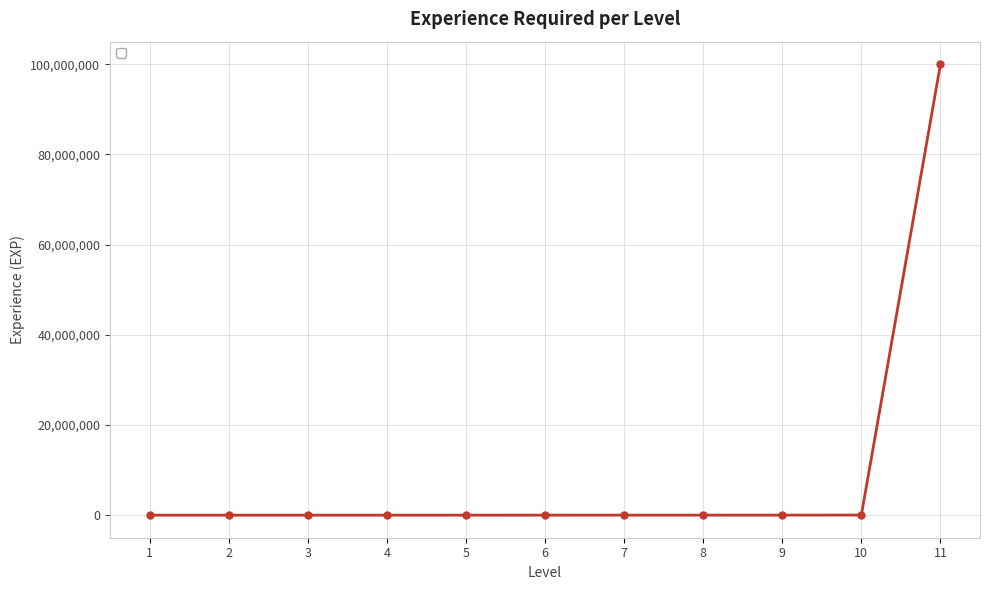

What is the greatest value displayed?

99999999